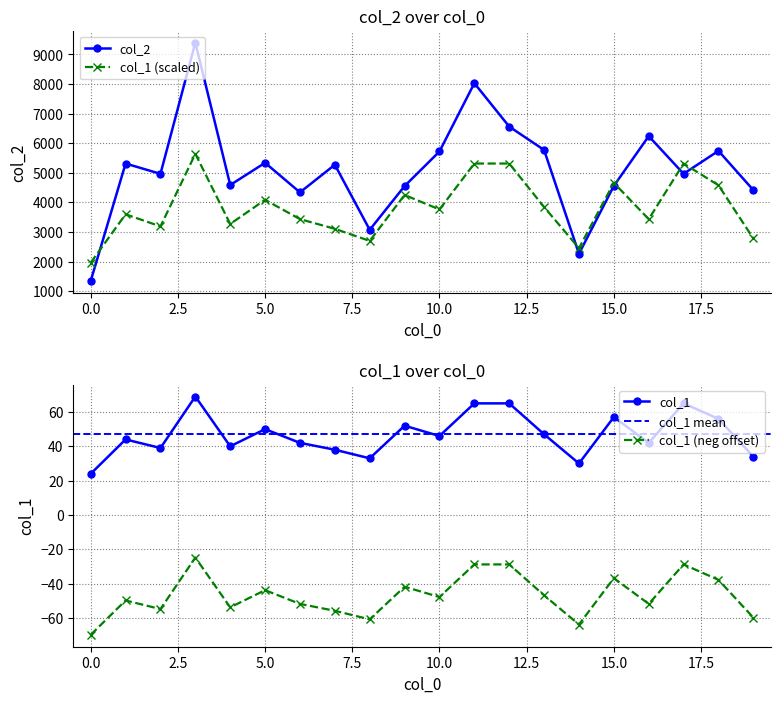

The col_2 series shows 8689.8 at 12. True or false?

False